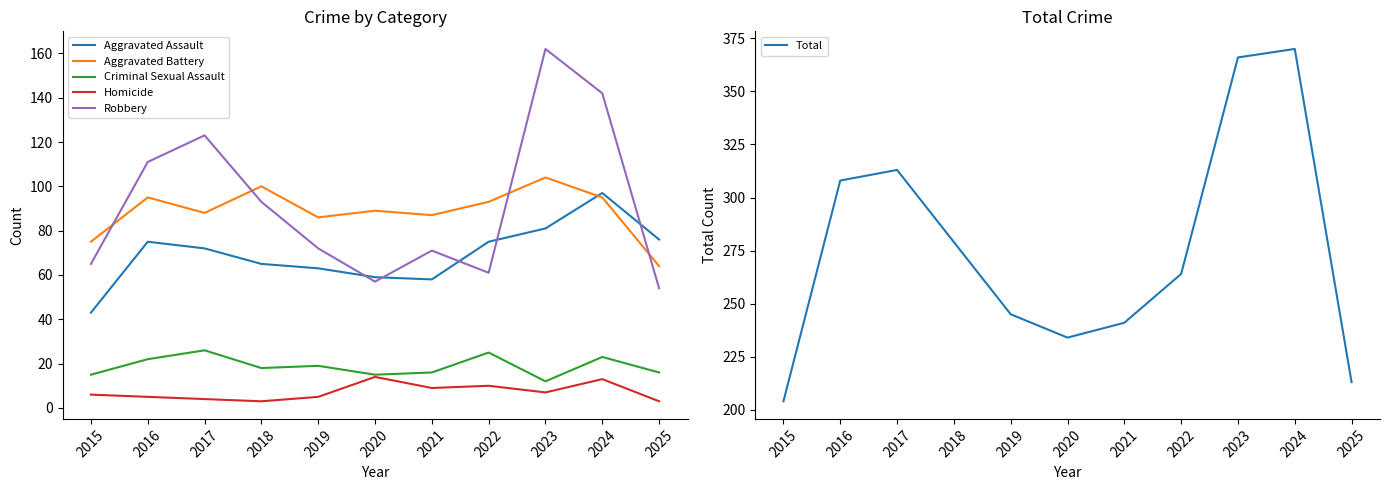

What are all the series names shown in the legend?

Aggravated Assault, Aggravated Battery, Criminal Sexual Assault, Homicide, Robbery, Total